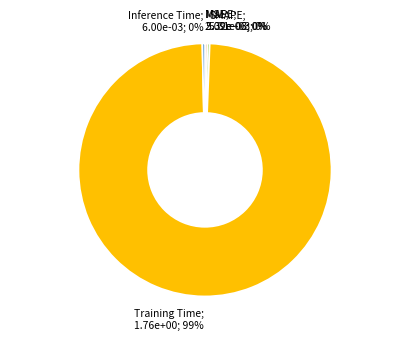

Combined, do MAPE; 5.32e-03; 0% and Training Time; 1.76e+00; 99% account for over 50%?

Yes